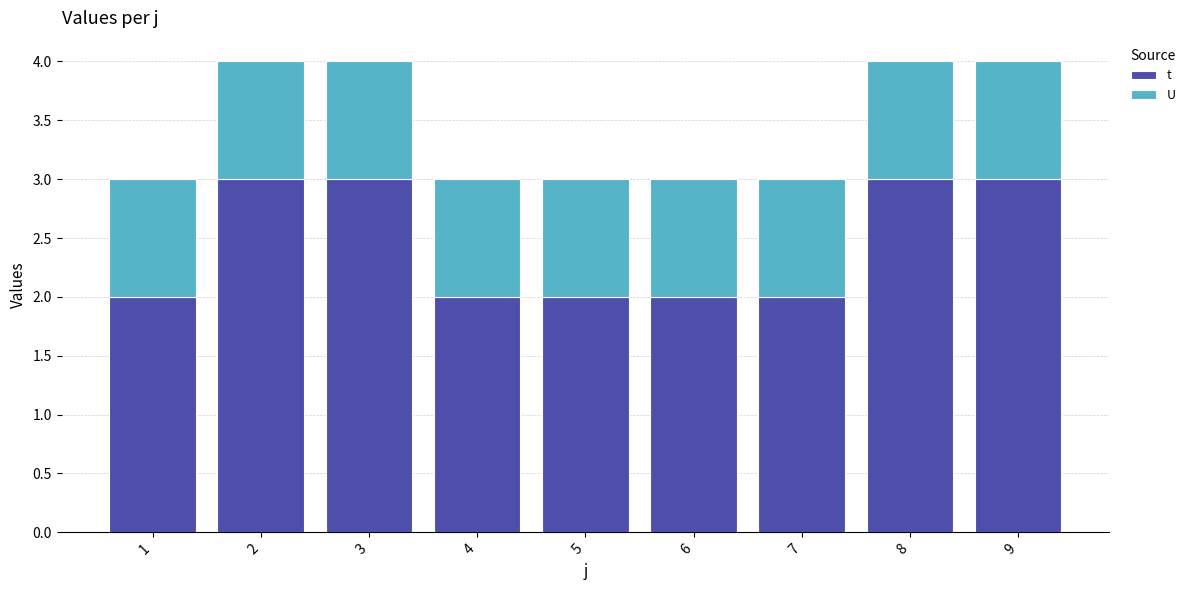

Which series changed the most between 1 and 9?

t